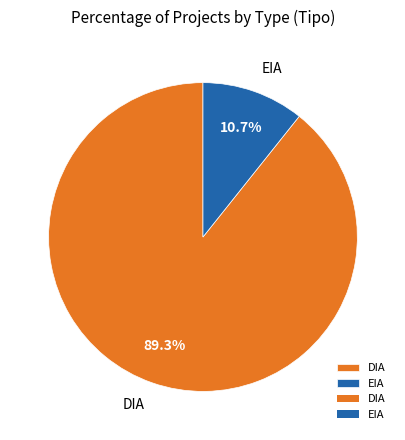

What percentage do EIA and DIA together represent?

100.0%